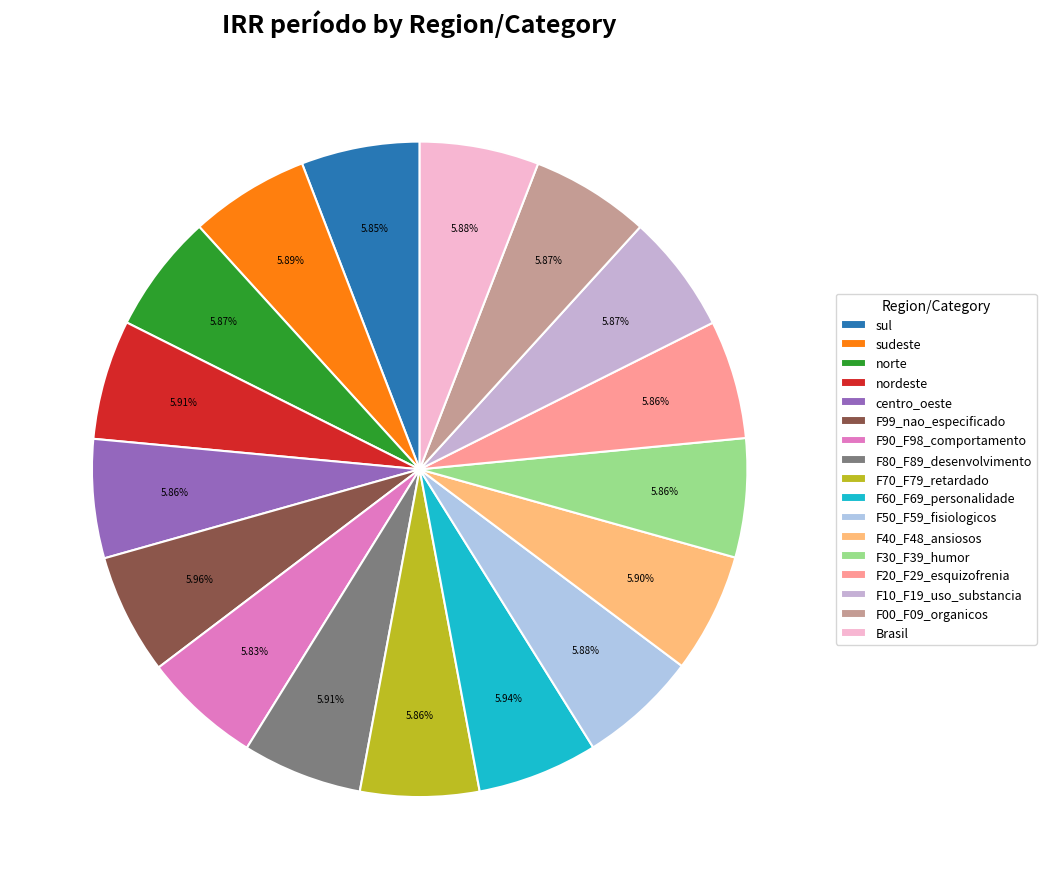

What percentage do F00_F09_organicos and nordeste together represent?

11.8%